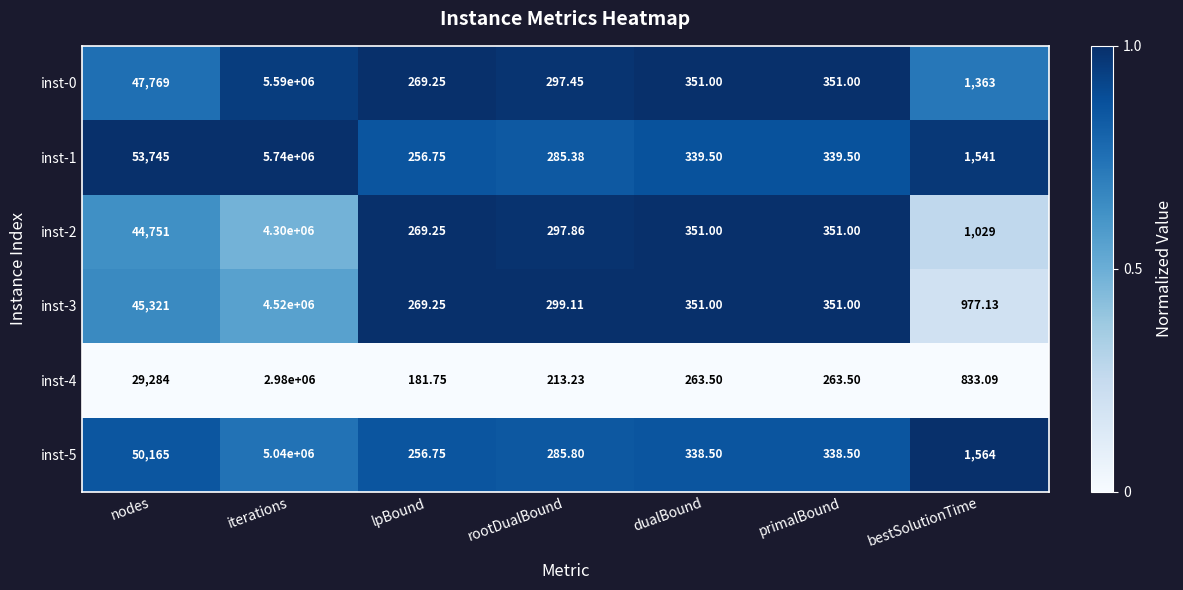

At which label is inst-4 closest to 1490090?

nodes